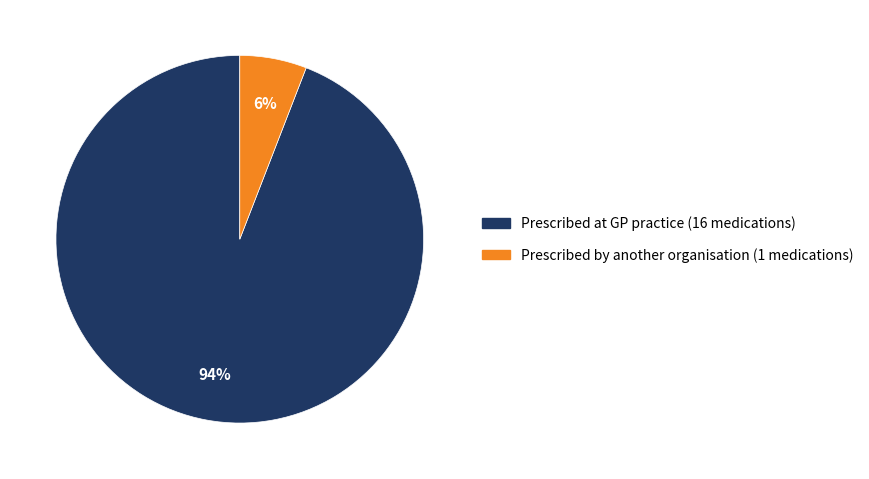

Is Prescribed at GP practice the majority of the pie?

Yes